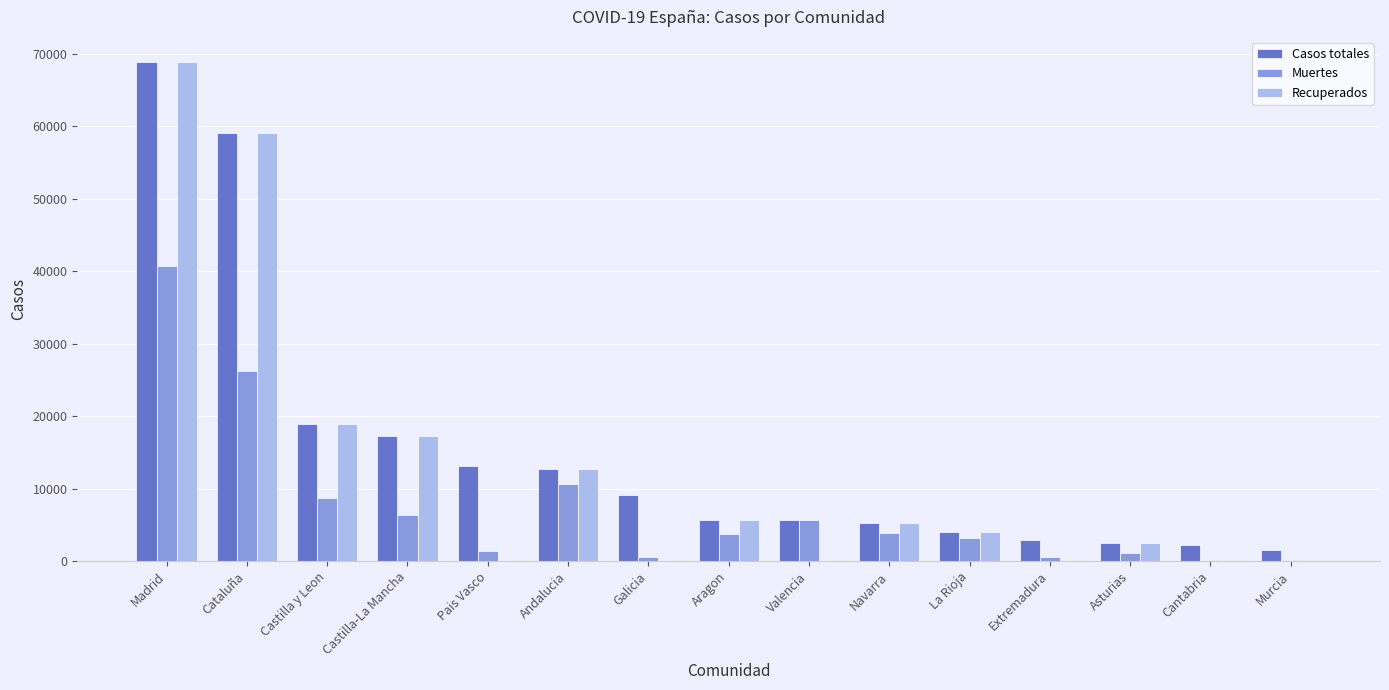

Is the value of Casos totales at Castilla-La Mancha greater than the value of Muertes at Asturias?

Yes